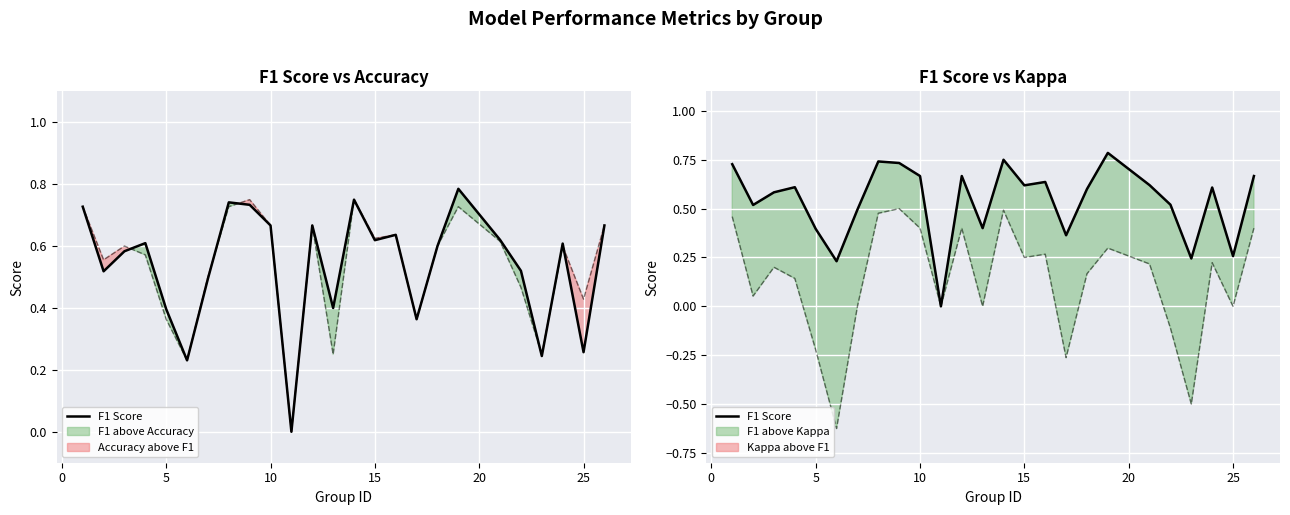

Count the values in the range 0 to 1.

25